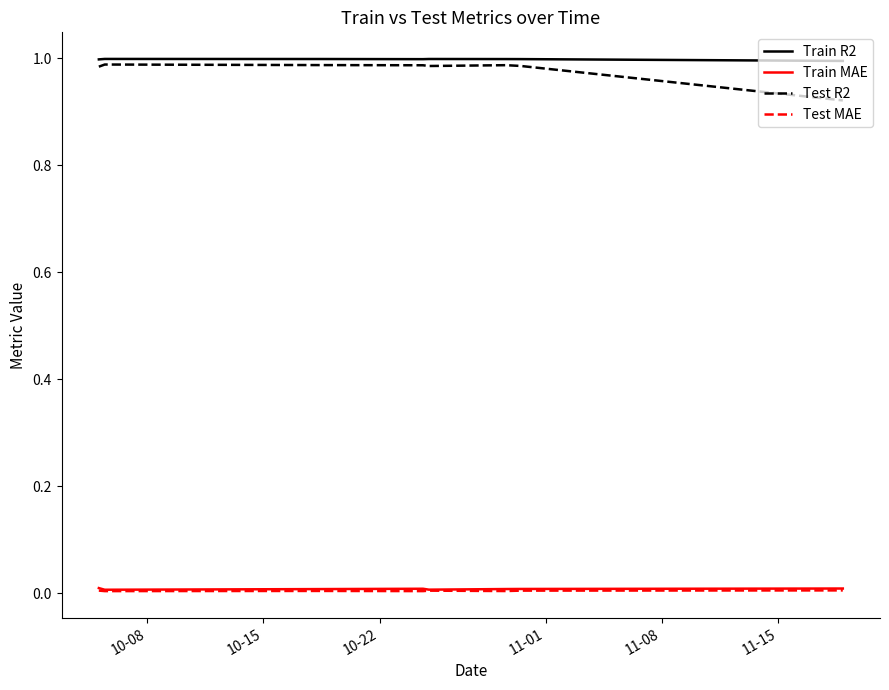

True or false: Train MAE and Test R2 cross at least once.

False